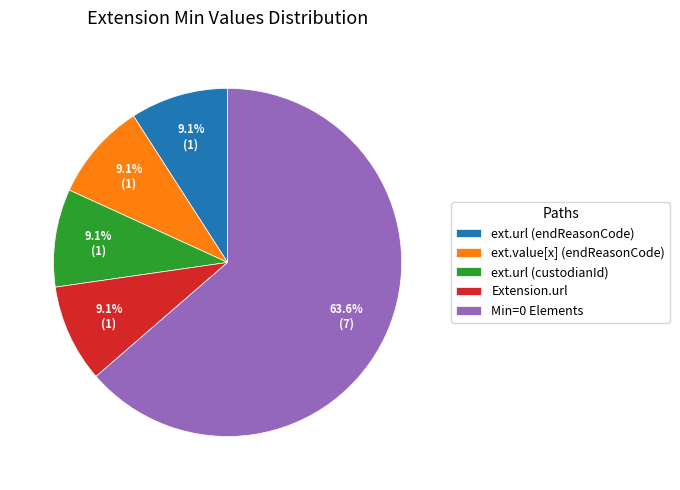

What is the total percentage of ext.url (custodianId) and ext.value[x] (endReasonCode)?

18.2%